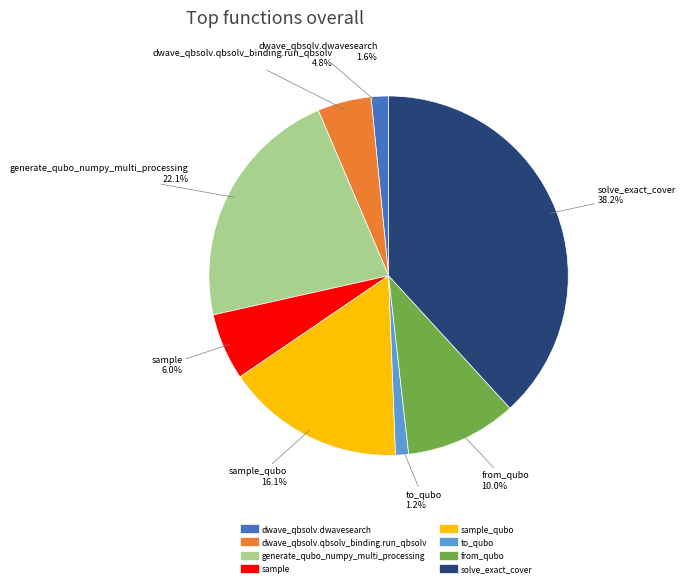

Does any single category account for the majority?

No